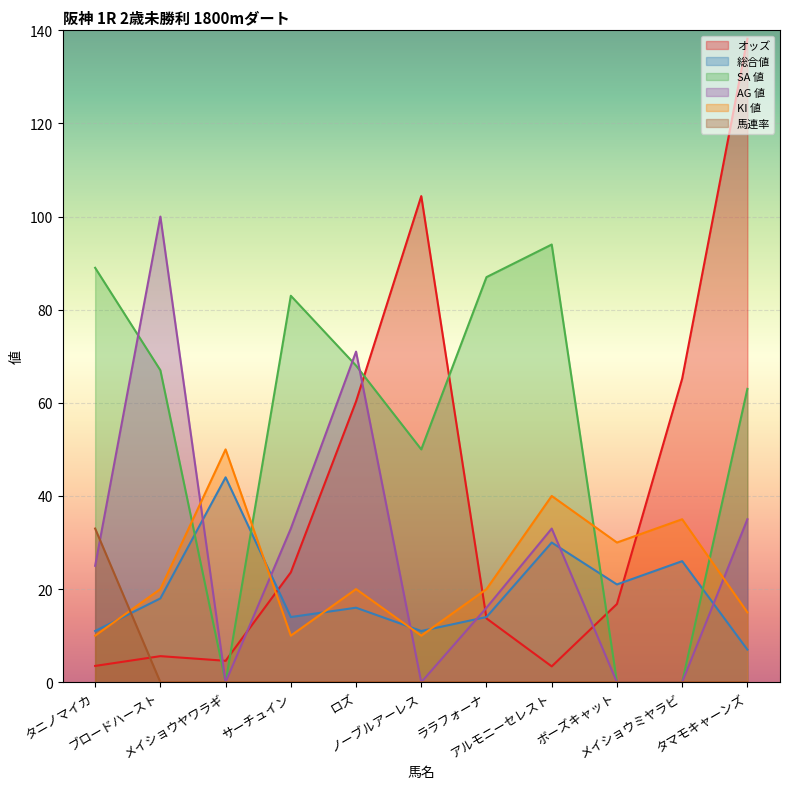

How many lines are shown in the chart?

6